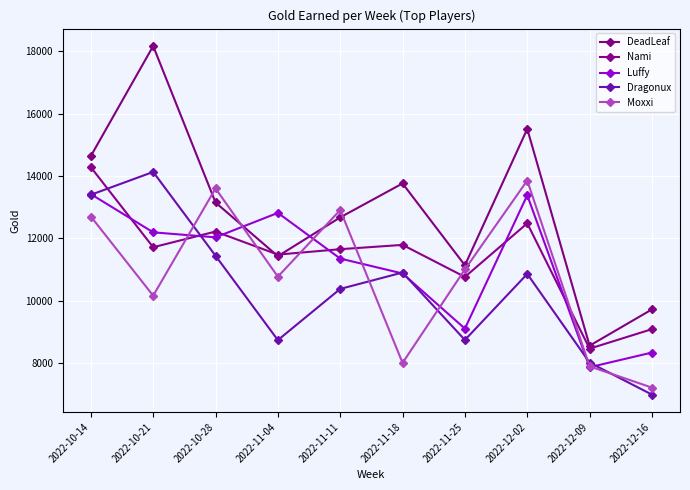

What is the difference between the second highest and minimum values in the DeadLeaf series?

6942